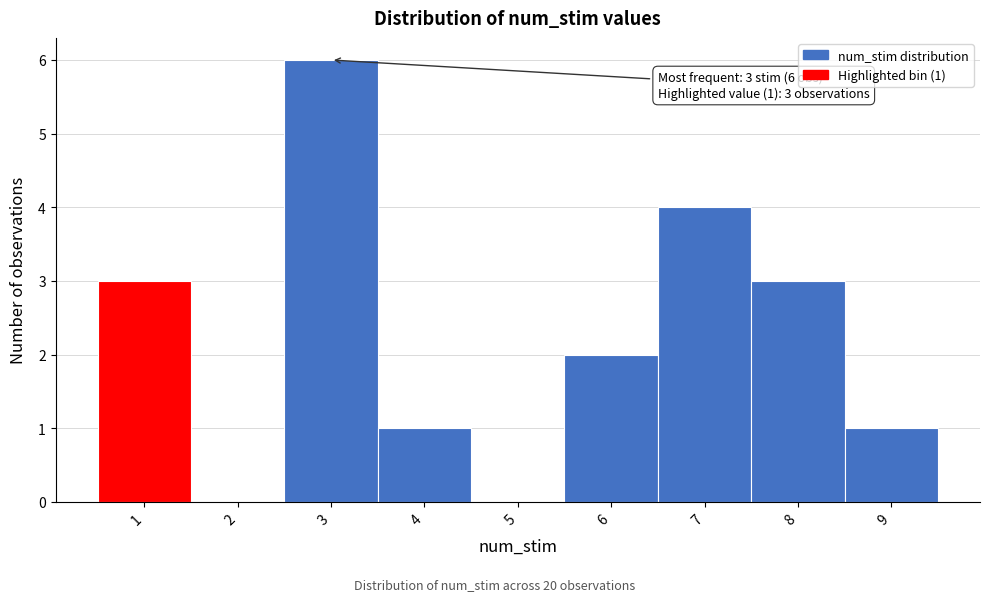

Over which range of the x-axis is the bar tallest?

2.5 to 3.5